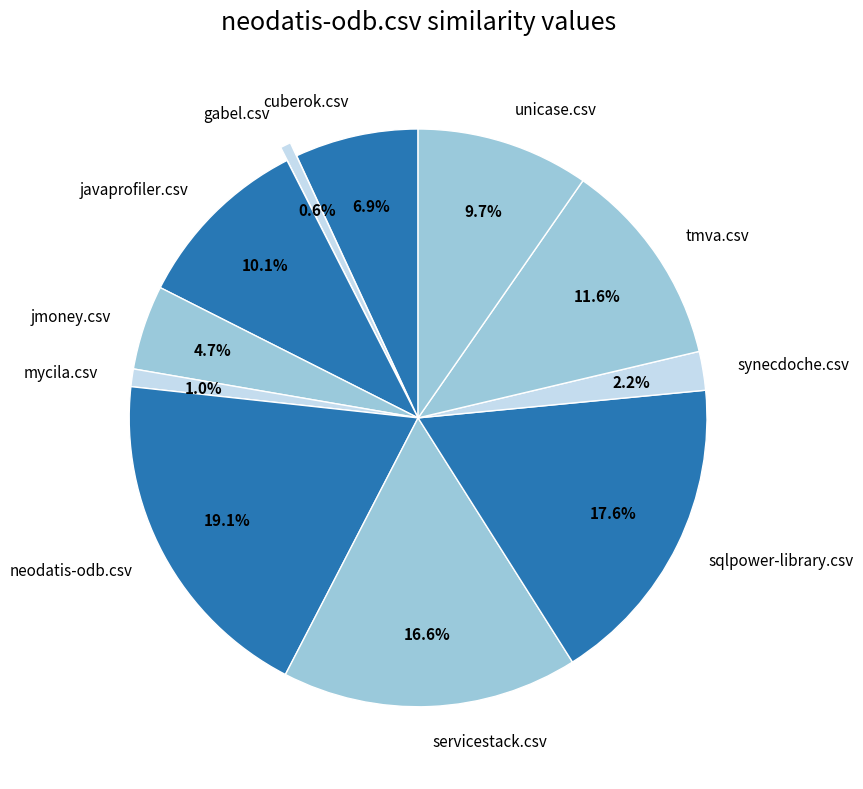

Does any single category account for the majority?

No